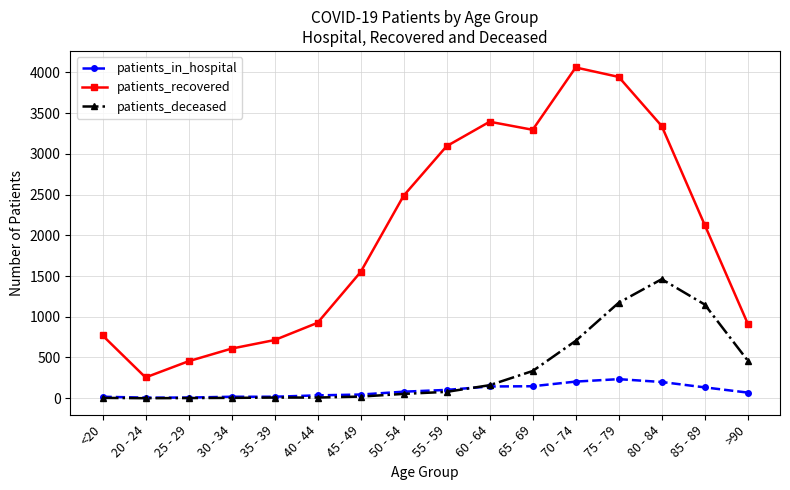

The patients_deceased series shows 78 at 55 - 59. True or false?

True